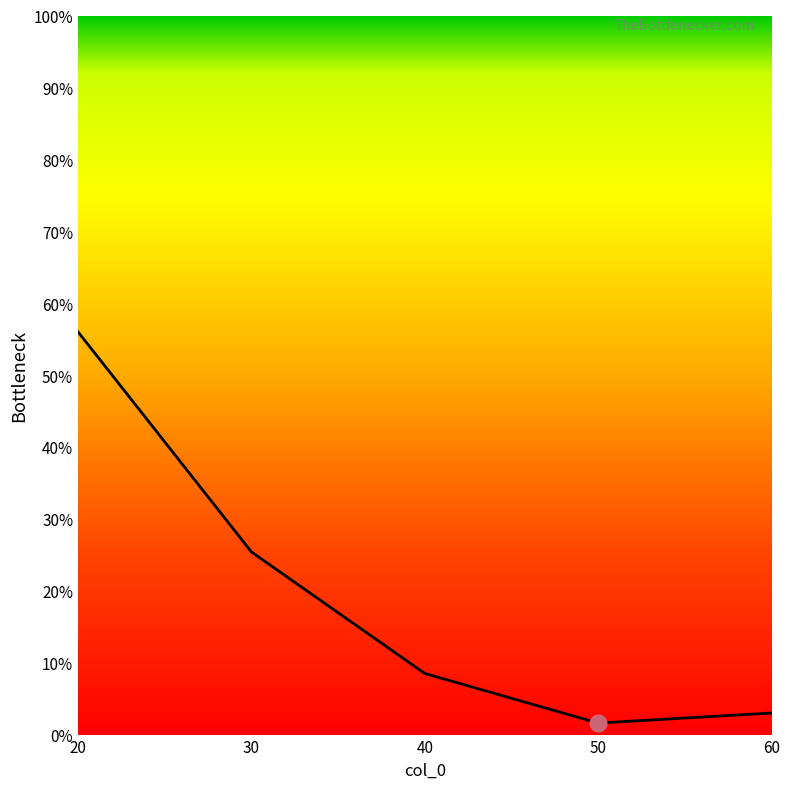

Is this an area chart (filled region under the line)?

No